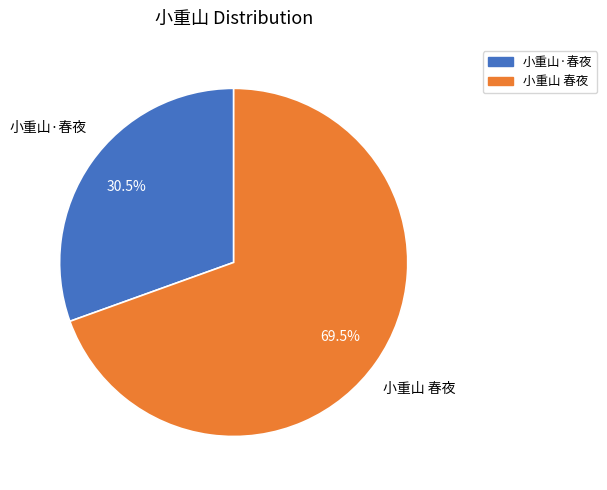

Is there any slice that represents more than half of the pie?

Yes